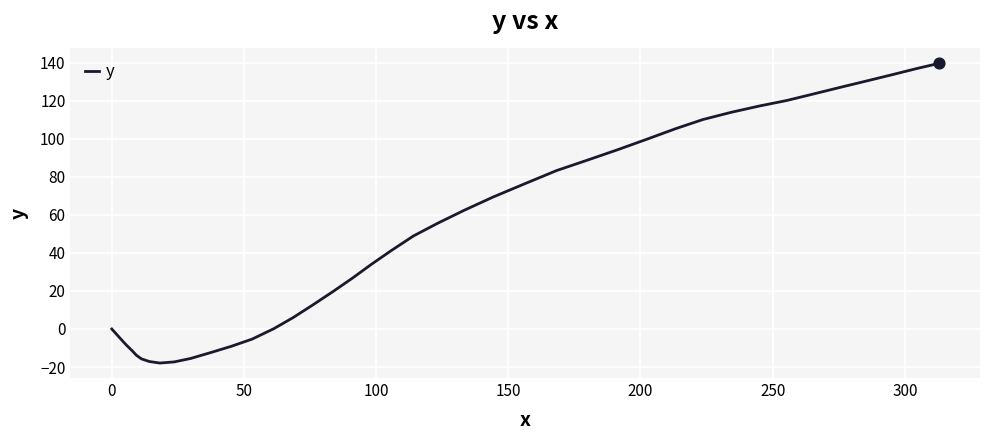

What is the smallest value displayed?

-17.9